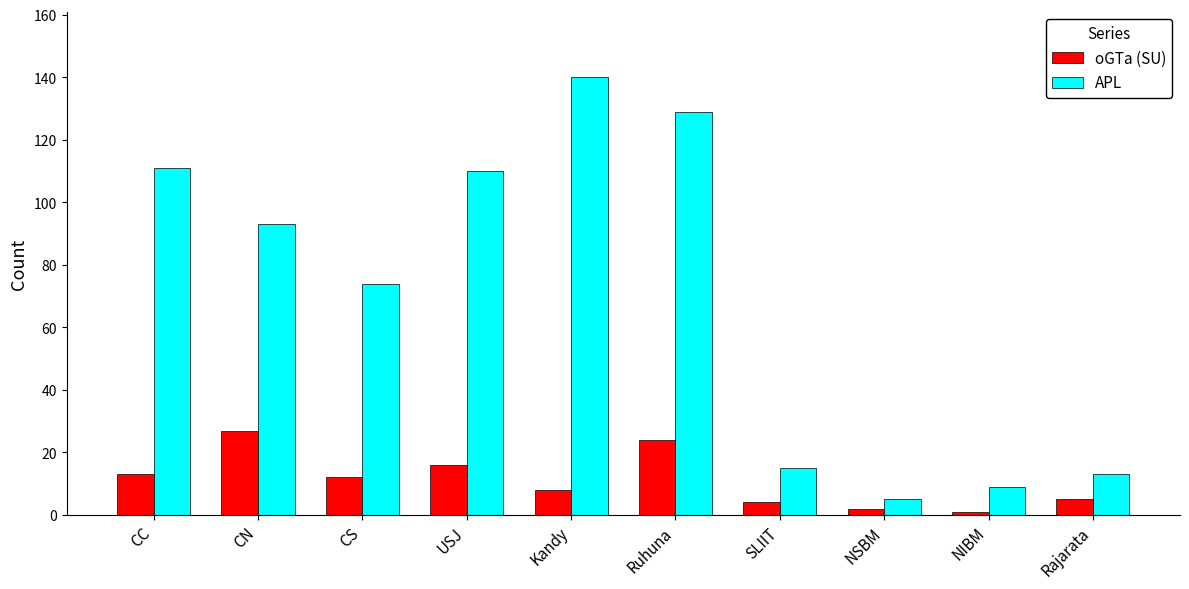

What is the label of the 1st bar from the left?

CC